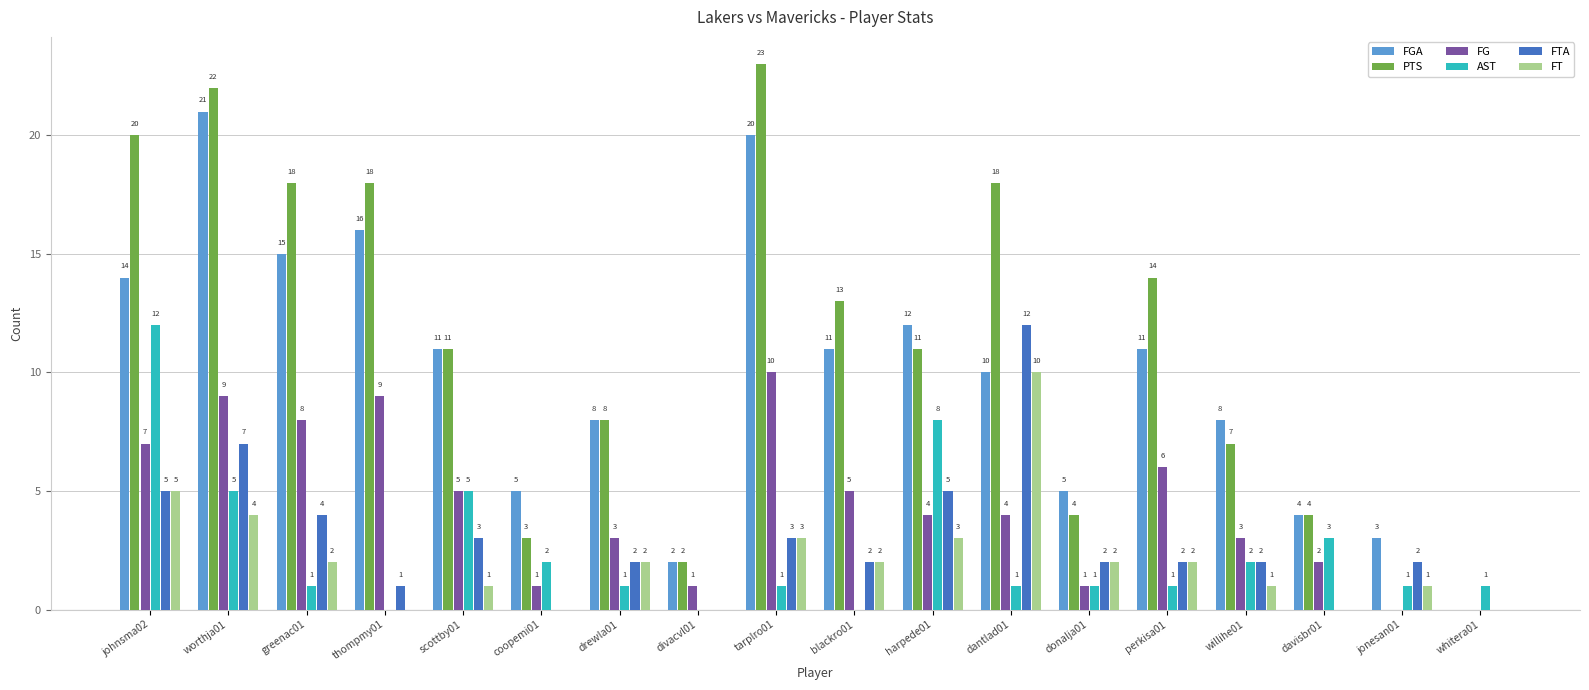

Is the value of FGA at jonesan01 greater than the value of PTS at dantlad01?

No